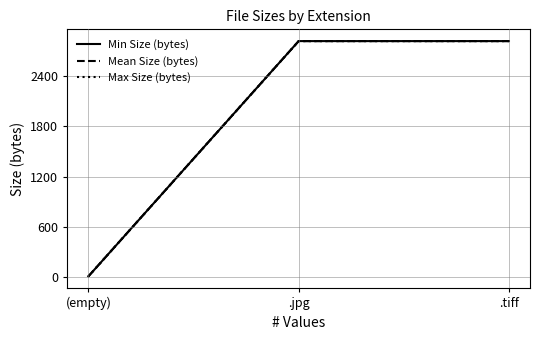

At which category is the sum across all series the highest?

.jpg